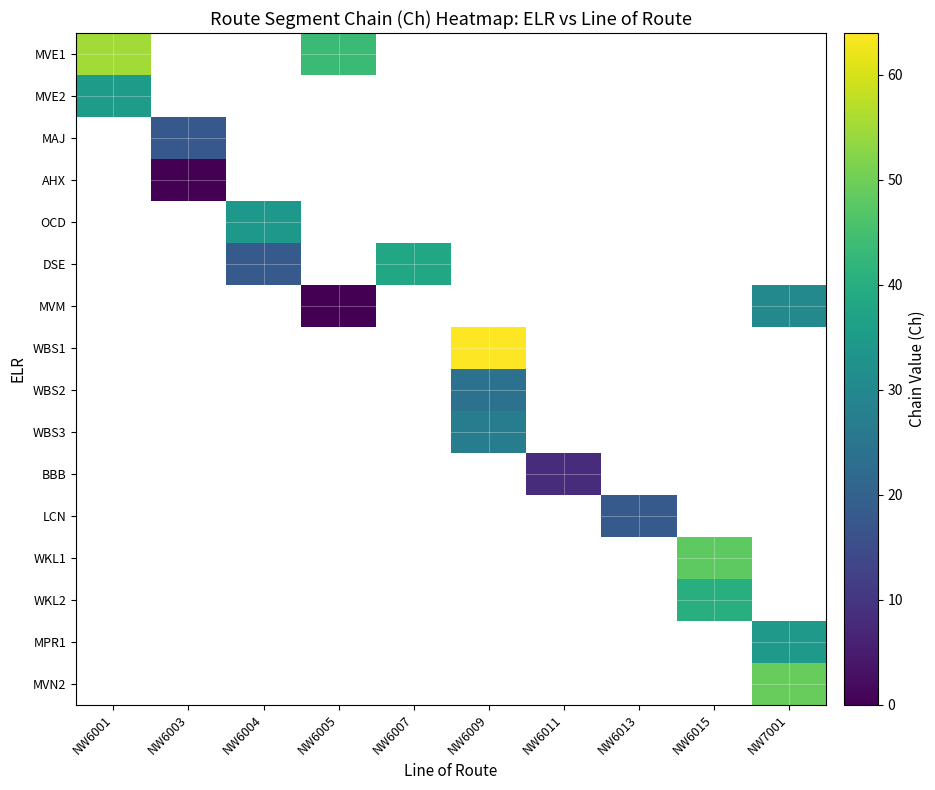

How many positive values does the WBS2 series have?

1